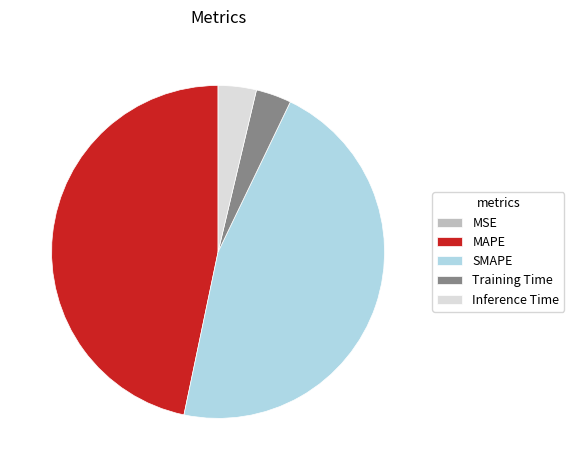

Does MAPE represent more than half of the total?

No